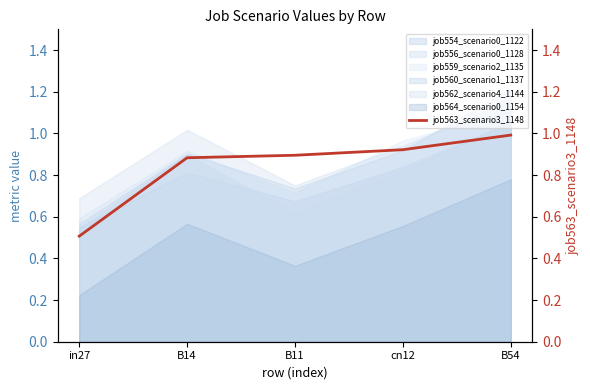

What is the difference between the second highest and minimum values?

0.4